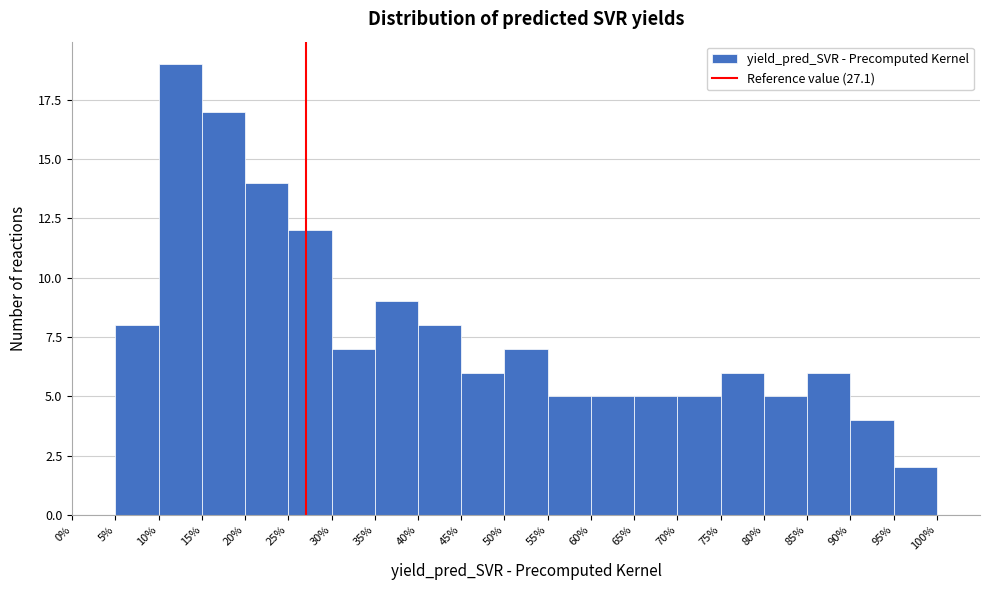

Reading left to right, transcribe this chart: for each bar, give the range it covers on the x-axis and its height. The values are not printed on the chart, so give them approximately, as read against the axis.

0% to 5%: 0
5% to 10%: 8
10% to 15%: 19
15% to 20%: 17
20% to 25%: 14
25% to 30%: 12
30% to 35%: 7
35% to 40%: 9
40% to 45%: 8
45% to 50%: 6
50% to 55%: 7
55% to 60%: 5
60% to 65%: 5
65% to 70%: 5
70% to 75%: 5
75% to 80%: 6
80% to 85%: 5
85% to 90%: 6
90% to 95%: 4
95% to 100%: 2